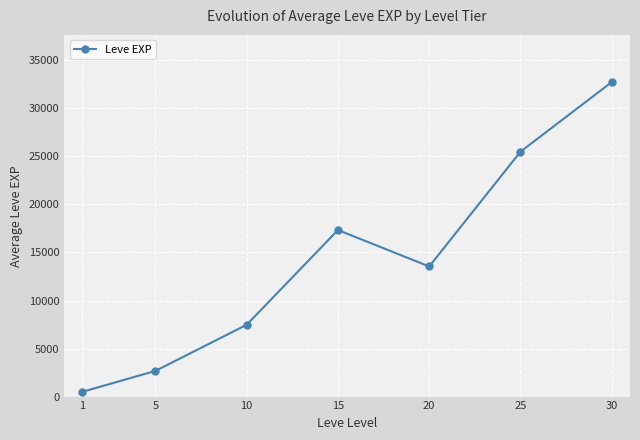

What is the value of the 4th point from the left?

17337